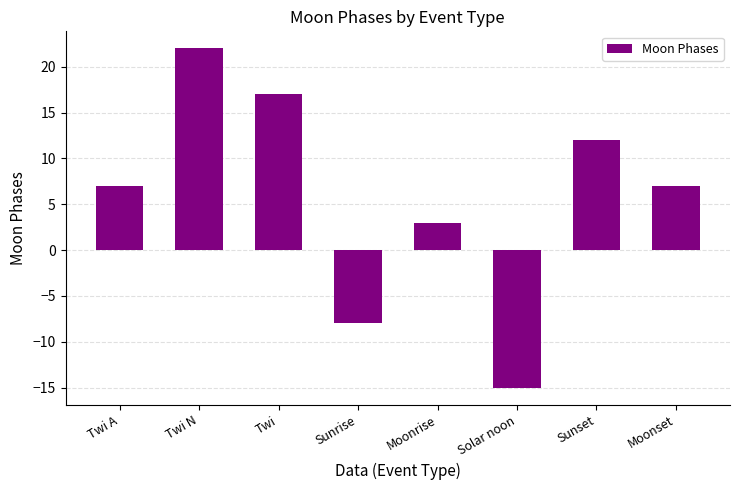

What value does the data have at Moonrise?

3